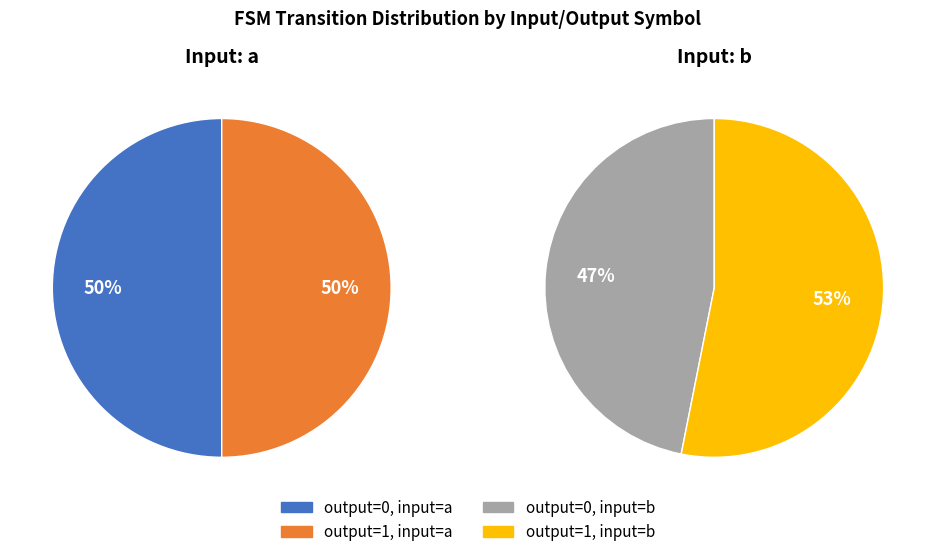

Does output_symbol=1, input=a represent more than half of the total?

No